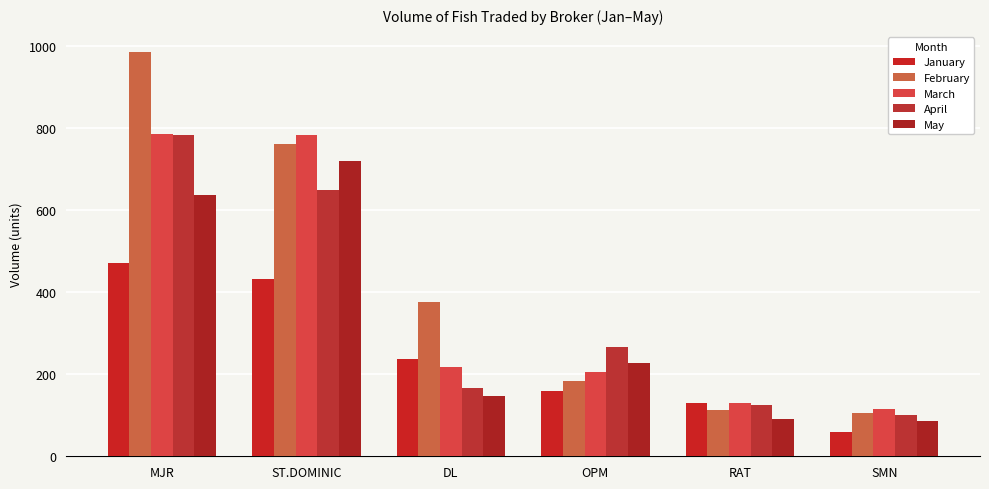

Is the value of May at ST.DOMINIC greater than the value of February at MJR?

No